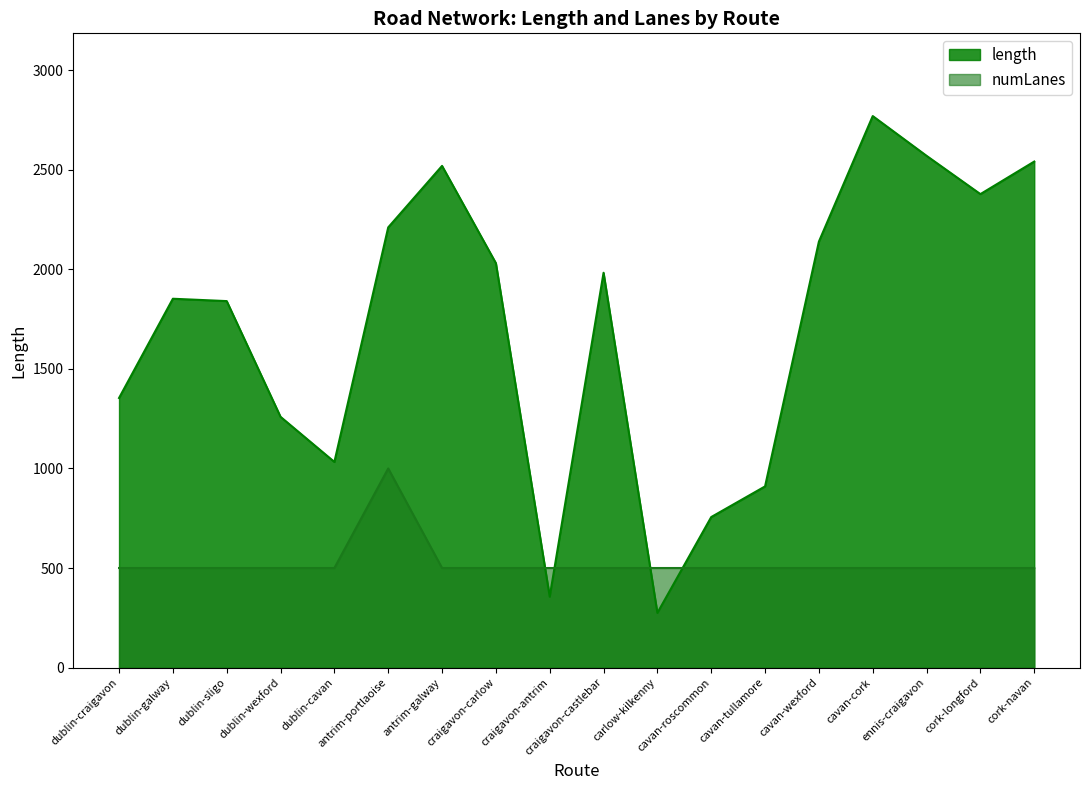

Does the chart have visible grid lines?

No